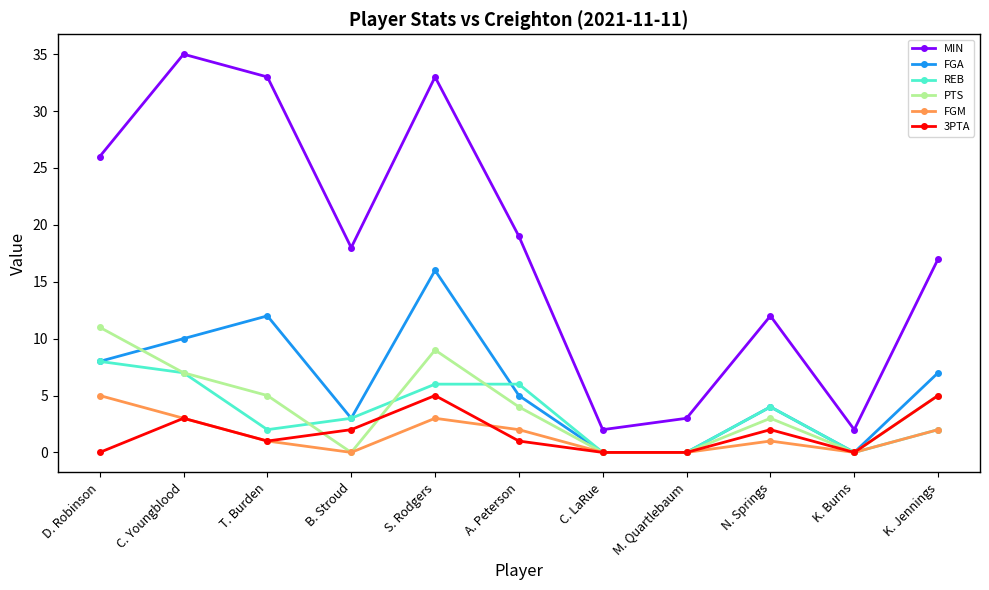

Does the chart display data point markers on the line(s)?

Yes